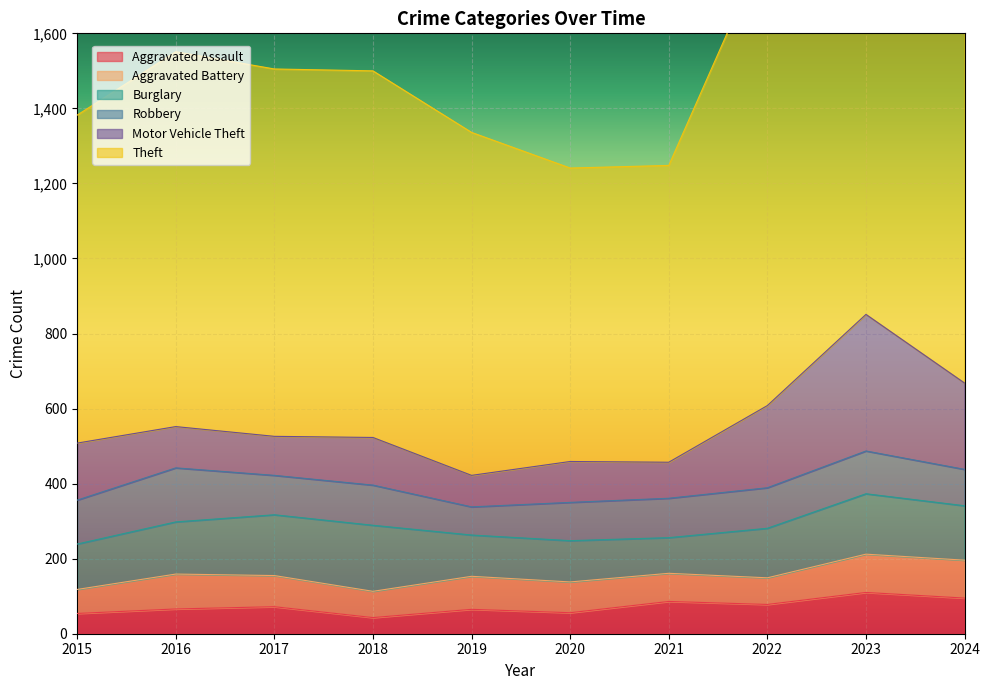

The Aggravated Assault series shows 43 at 2018. True or false?

True